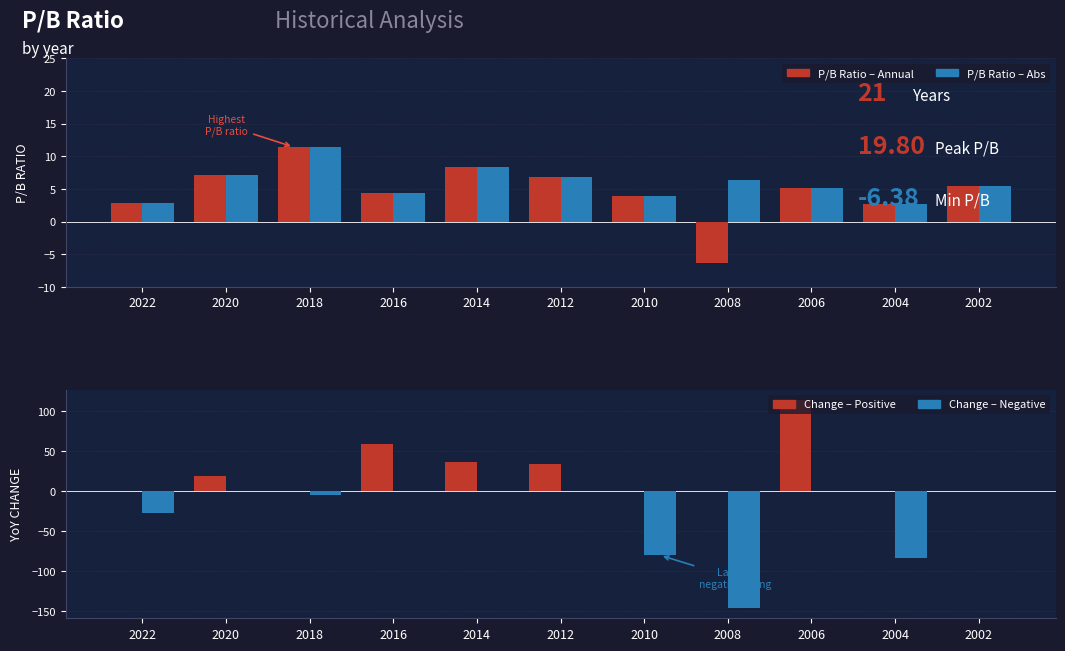

Which series has the largest range (max minus min)?

Change – Negative